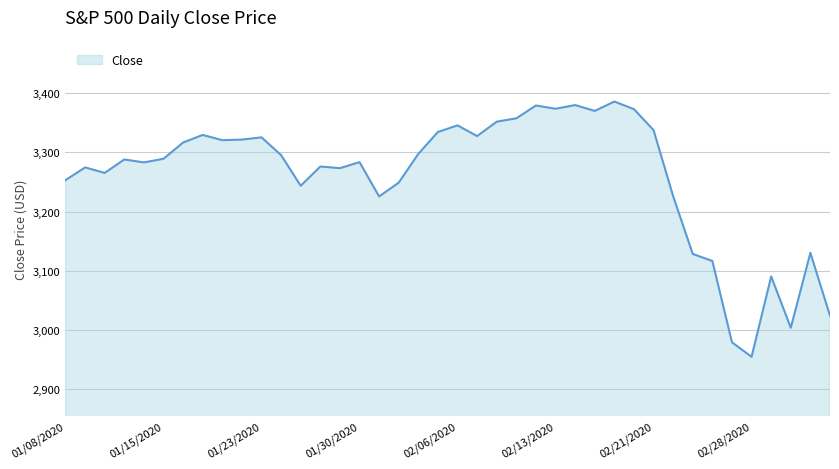

How many categories are shown in the chart?

40